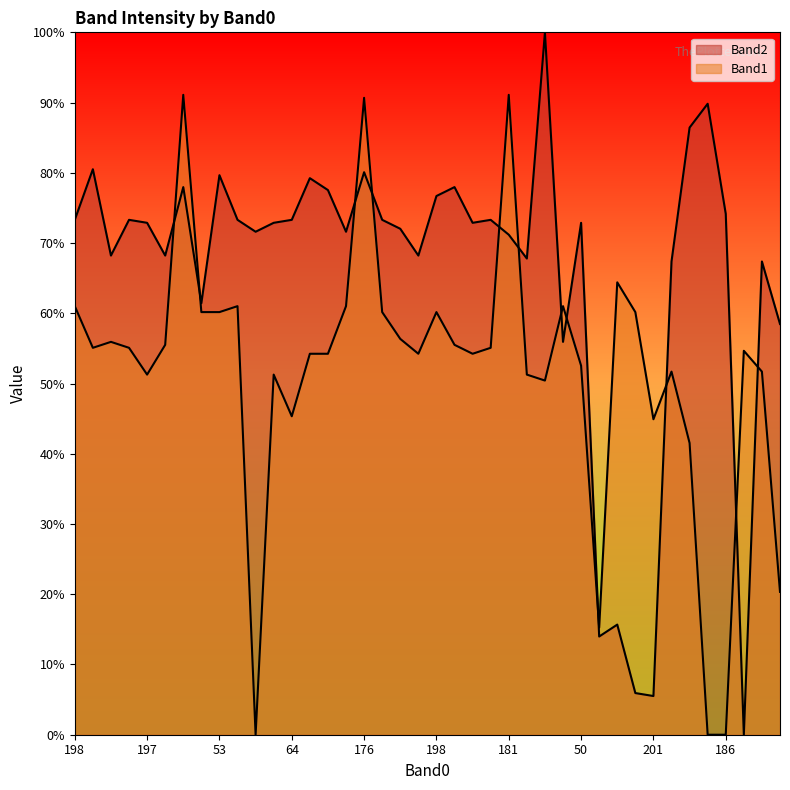

True or false: Band2 has a value of 72.9 at 197.

True